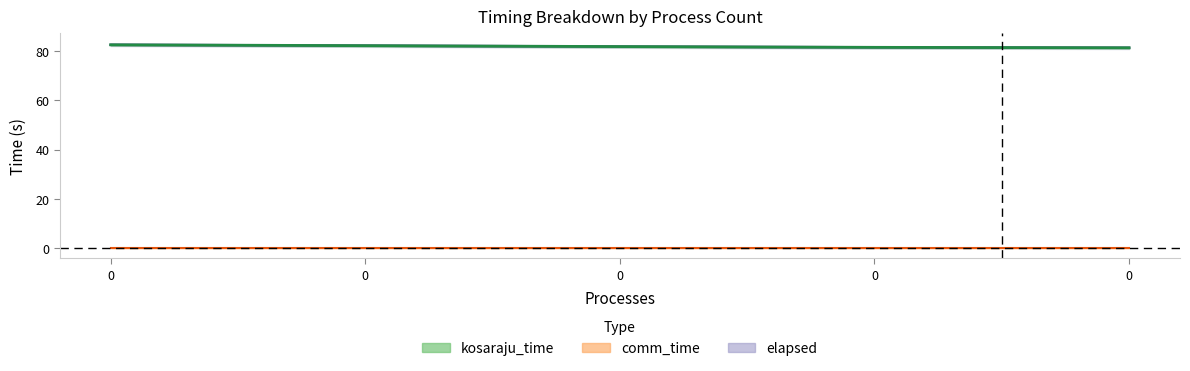

True or false: elapsed and kosaraju_time intersect in this chart.

False